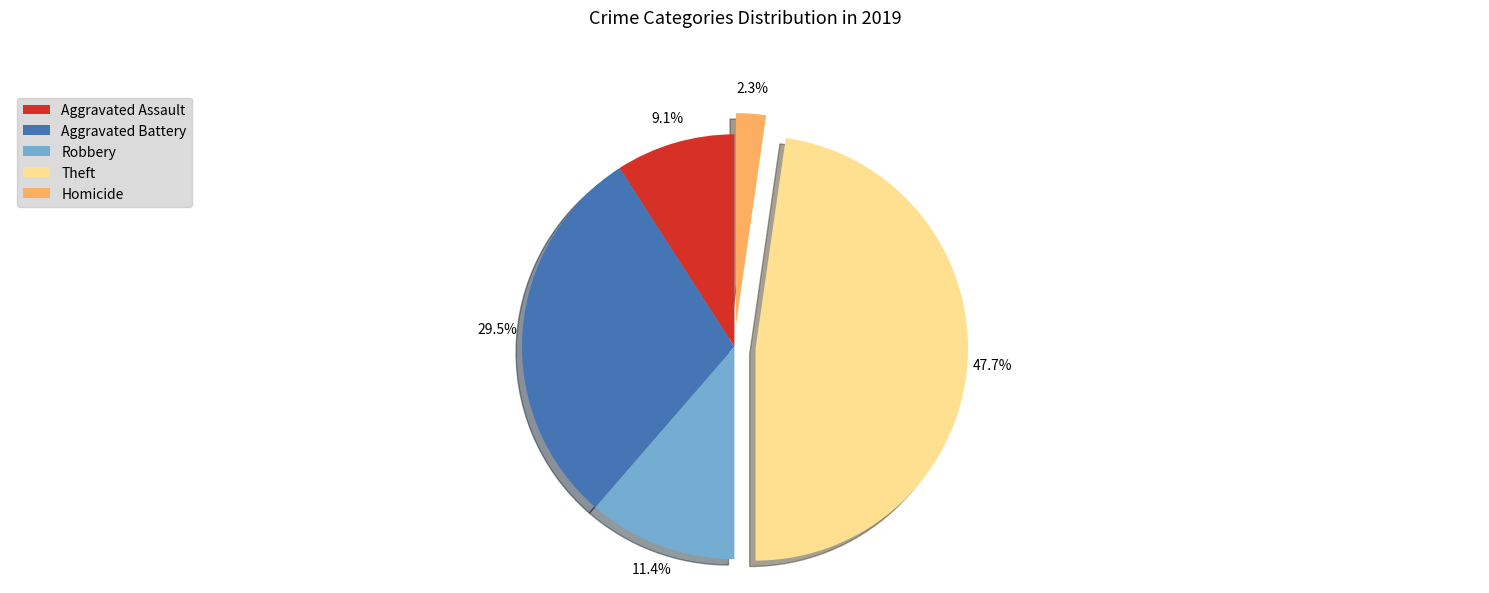

Is the sum of Robbery and Theft greater than half?

Yes